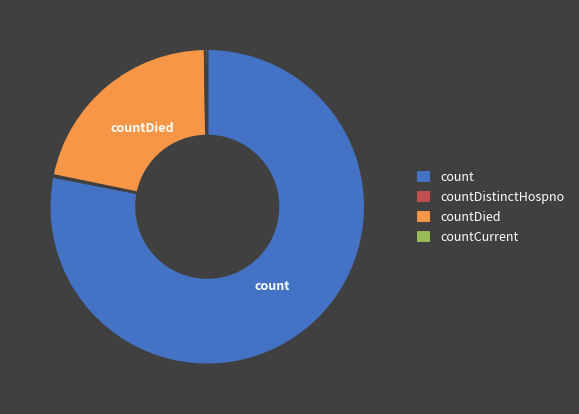

Is there any slice that represents more than half of the pie?

Yes